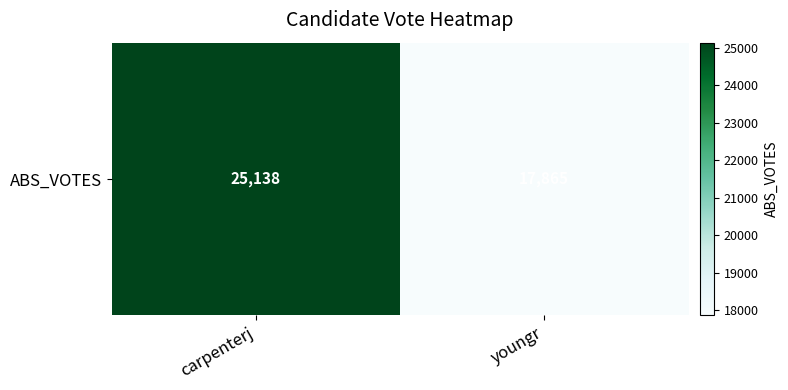

Between youngr and carpenterj, which is larger?

carpenterj